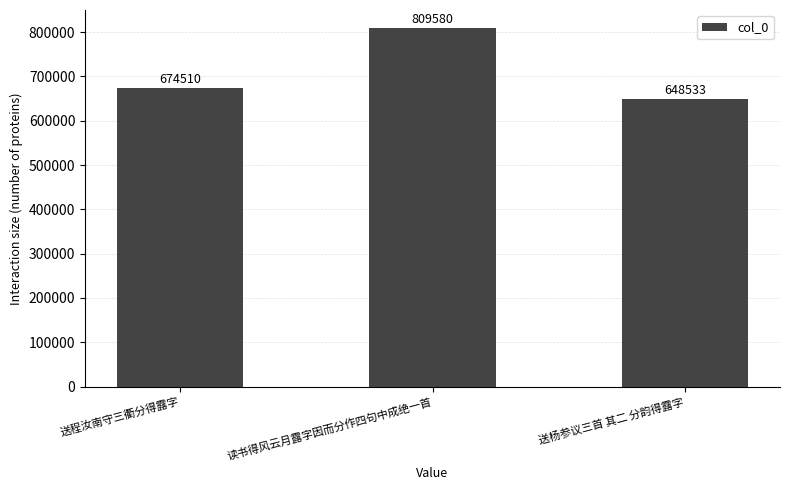

Read the value at 送程汝南守三衢分得露字, to the nearest 100.

674500